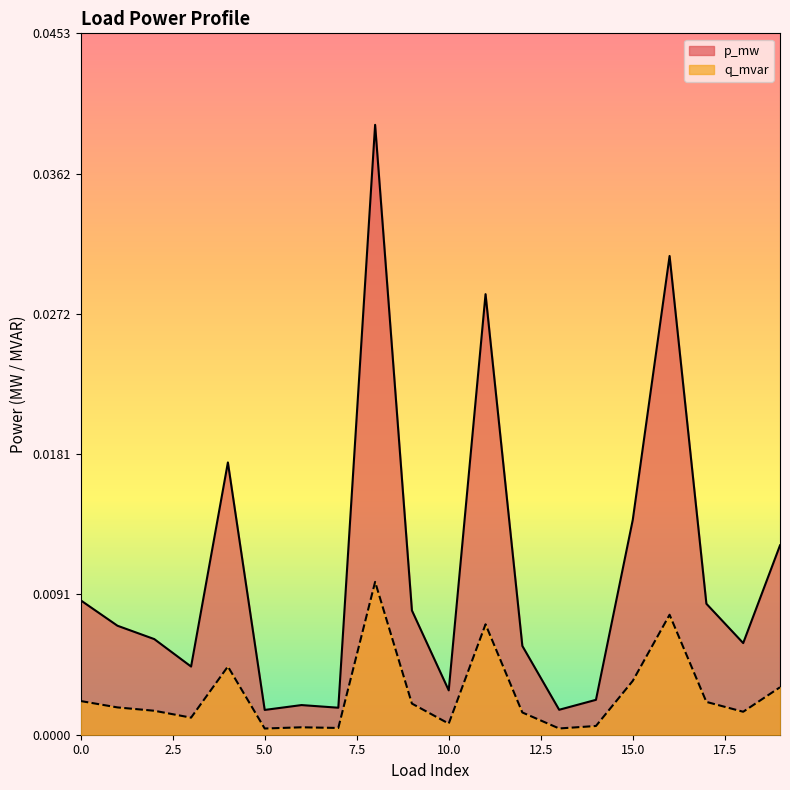

Which series has the largest total across all categories?

p_mw